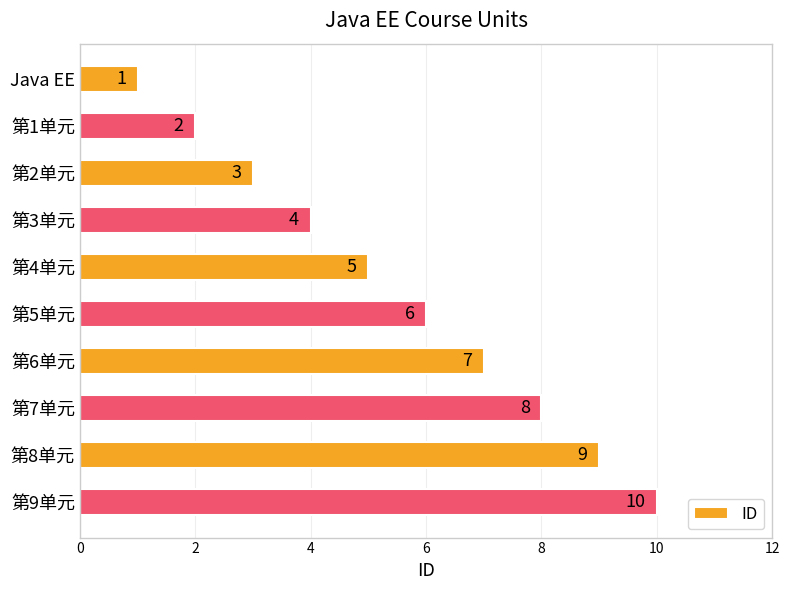

How many bars are there in total?

10